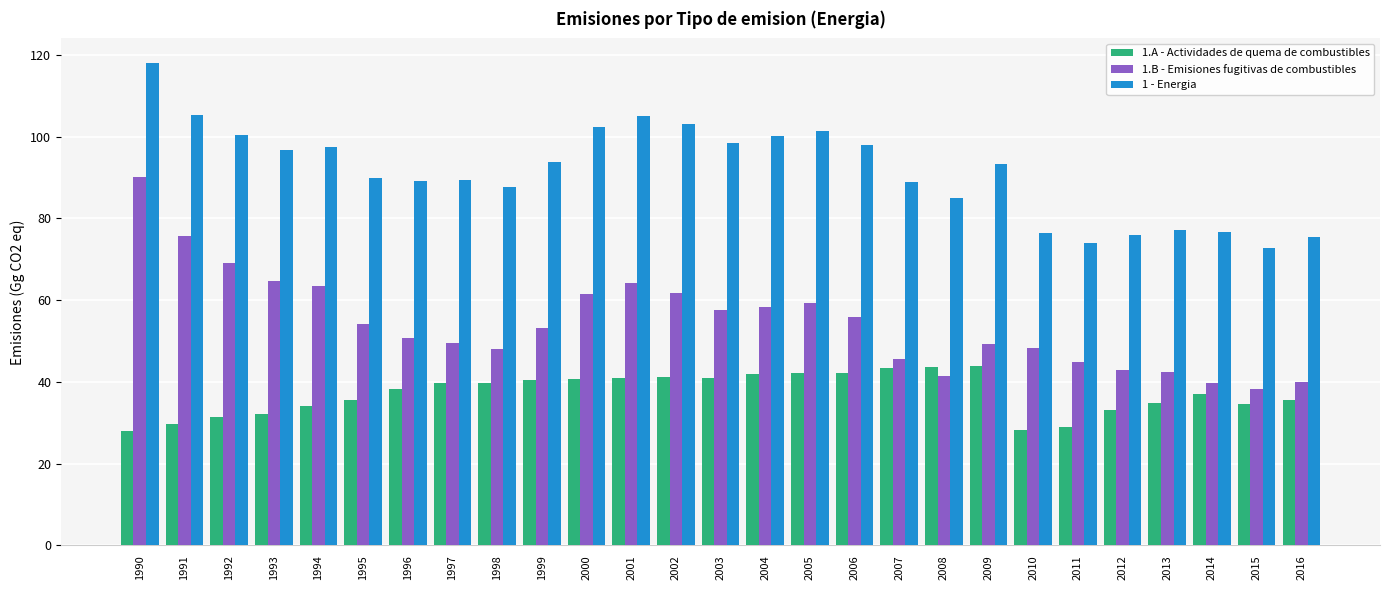

What is the spread (max minus min) of values at 1999?

53.3